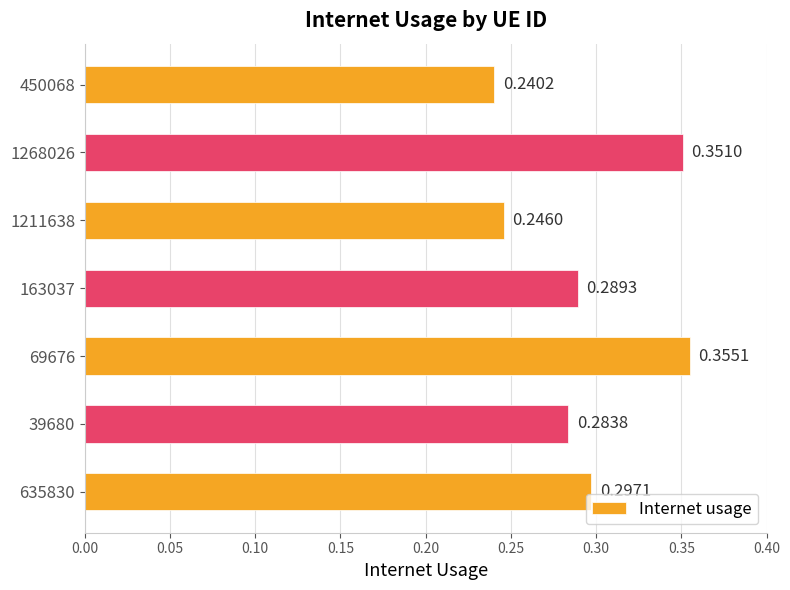

How many data points does each series have?

7